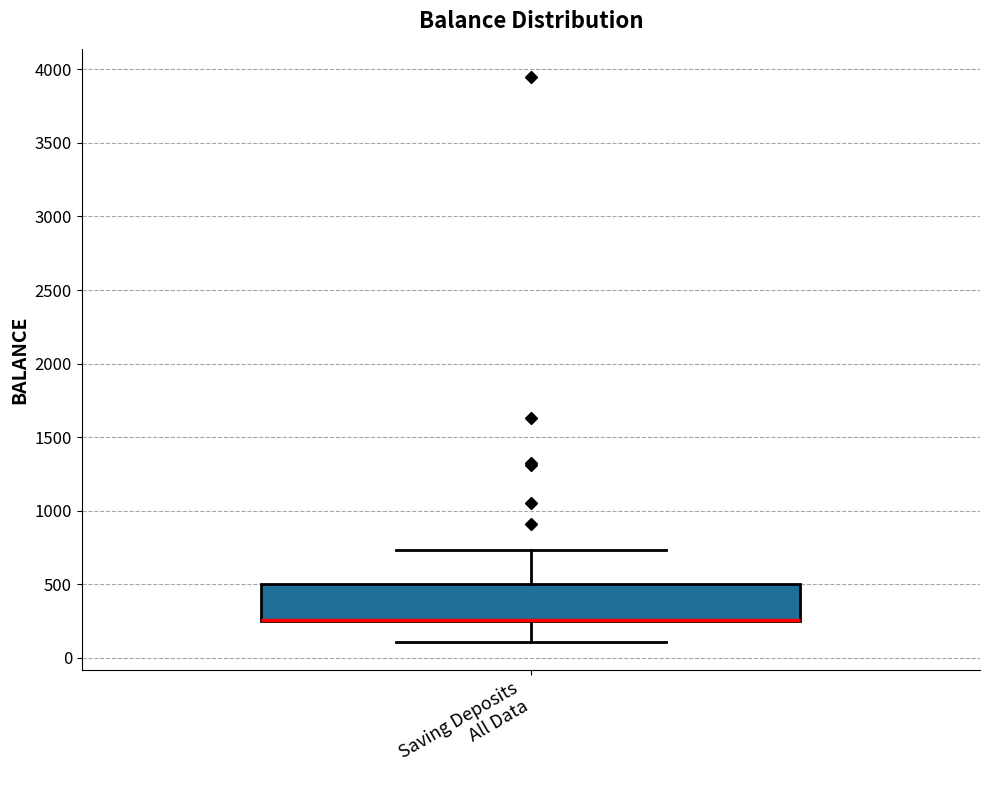

Where is the lower edge of the box for Saving Deposits All Data on the y-axis? The values are not printed on the chart, so give them approximately, as read against the axis.

250